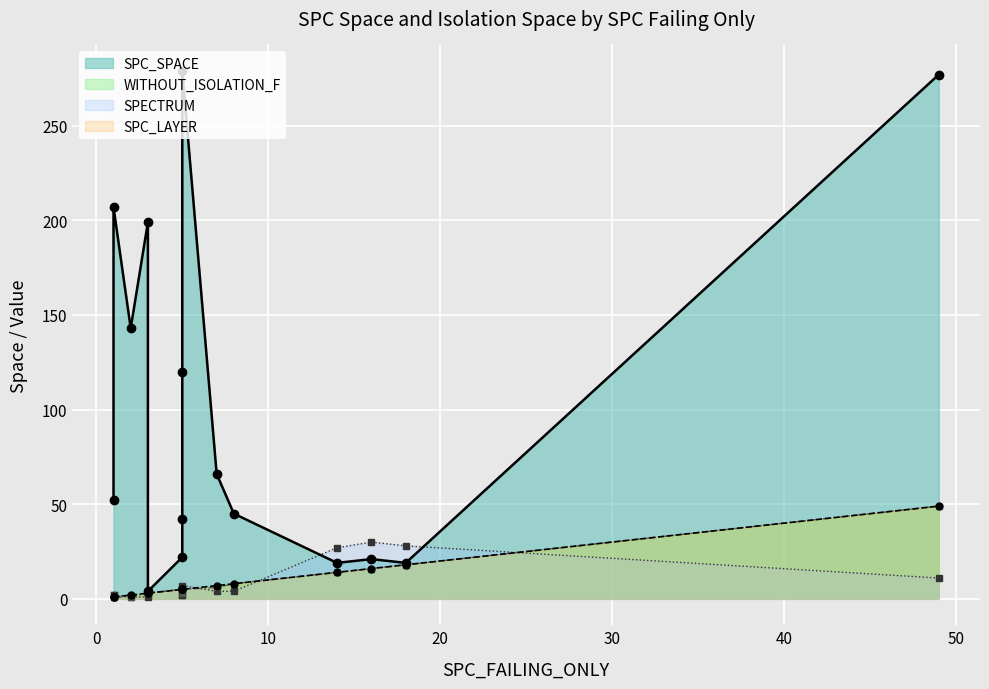

What is the average value of the SPC_LAYER series?

9